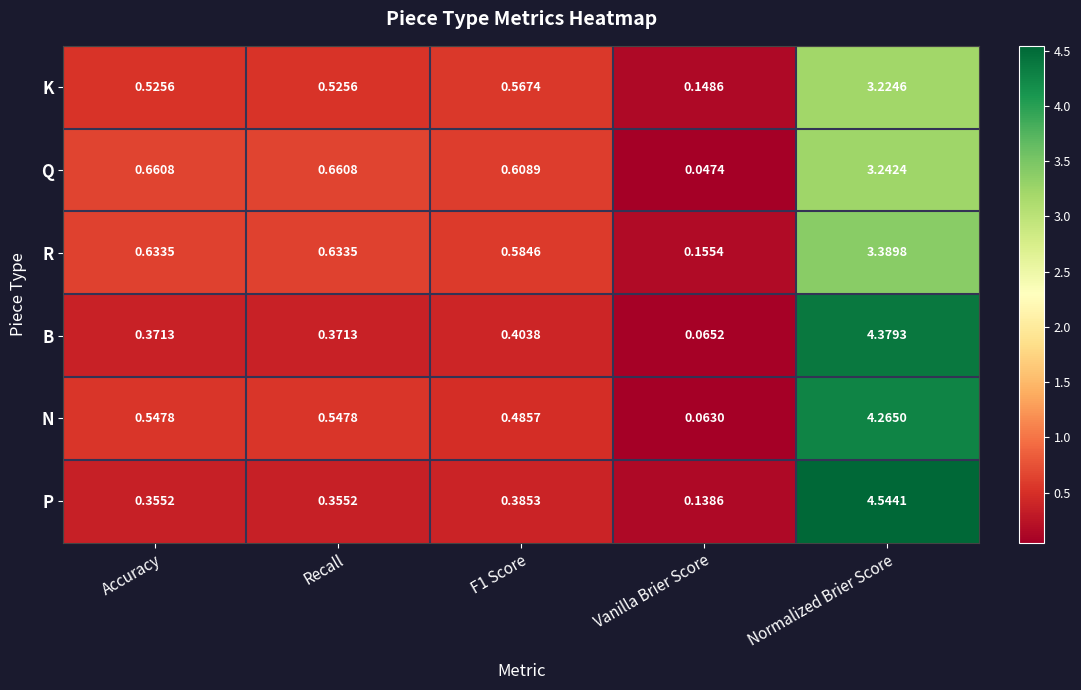

Which category has the lowest value in the Q series?

Vanilla Brier Score